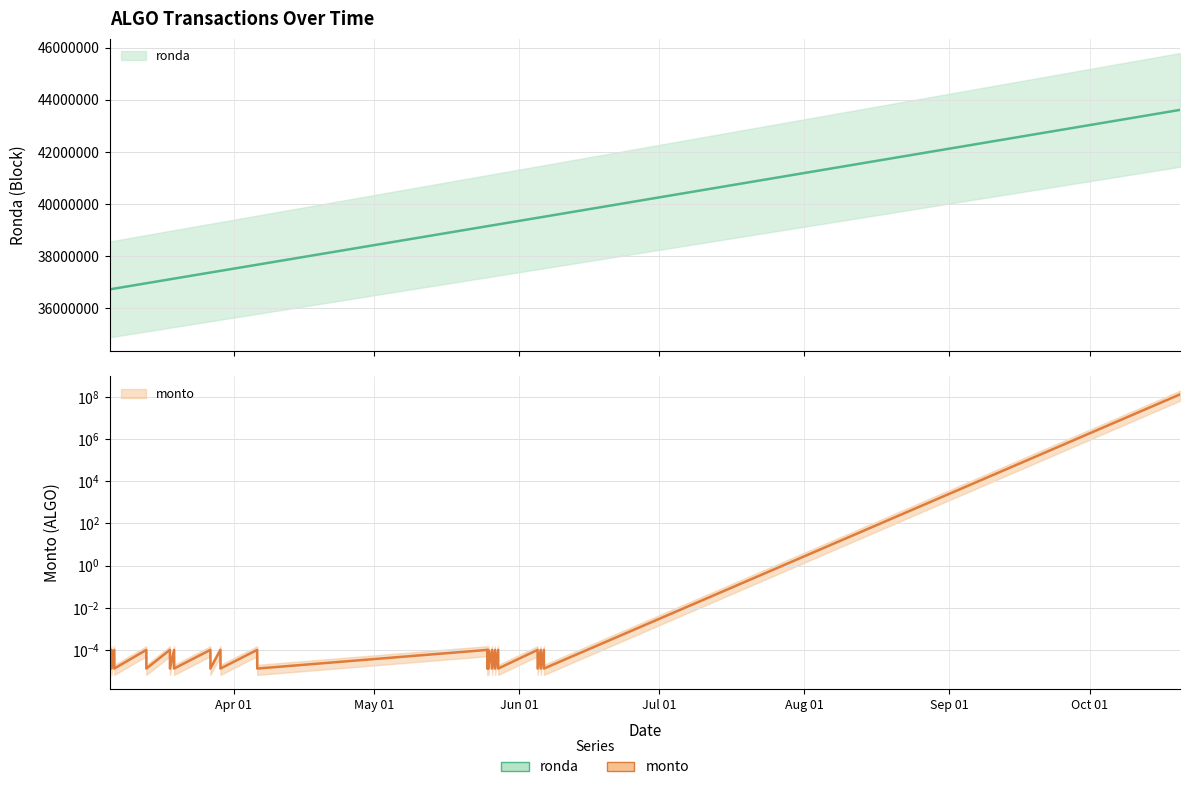

True or false: monto has more than 0 interior local peaks.

True